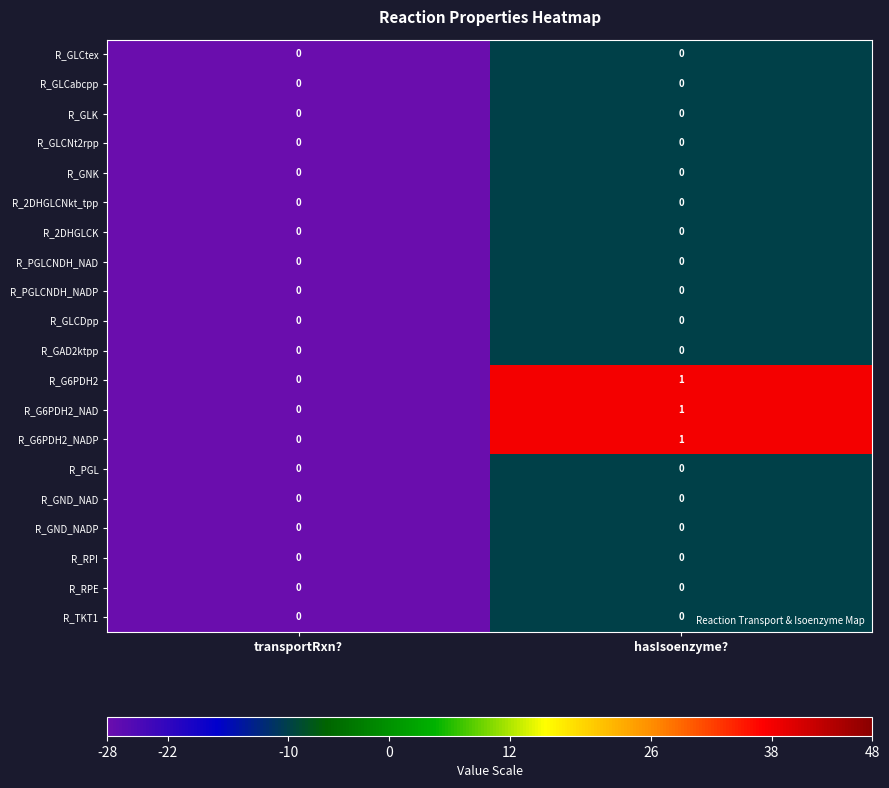

What is the total value across all series at hasIsoenzyme??

3